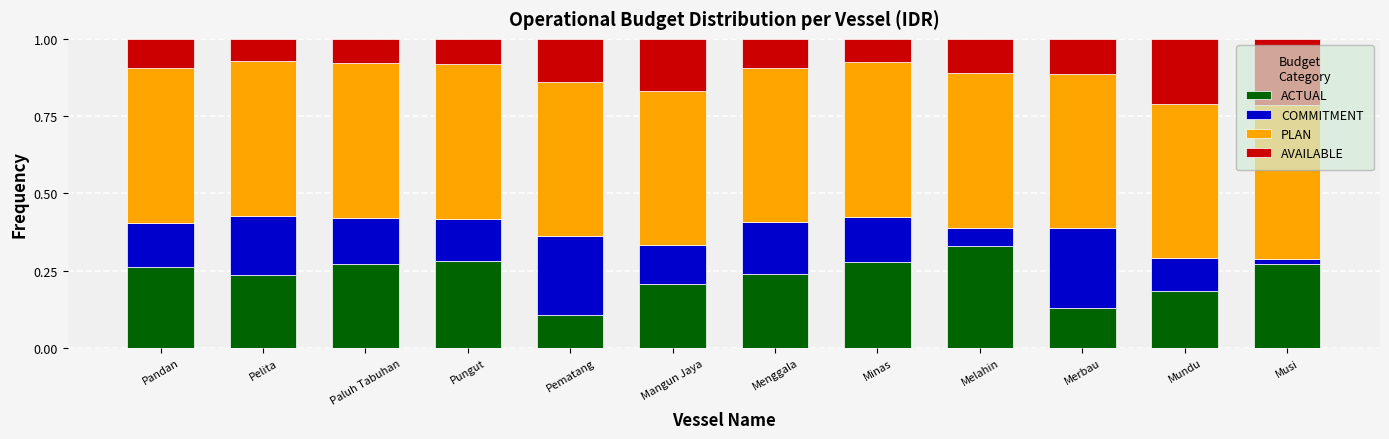

What is the total value across all series at Pungut?

1.0